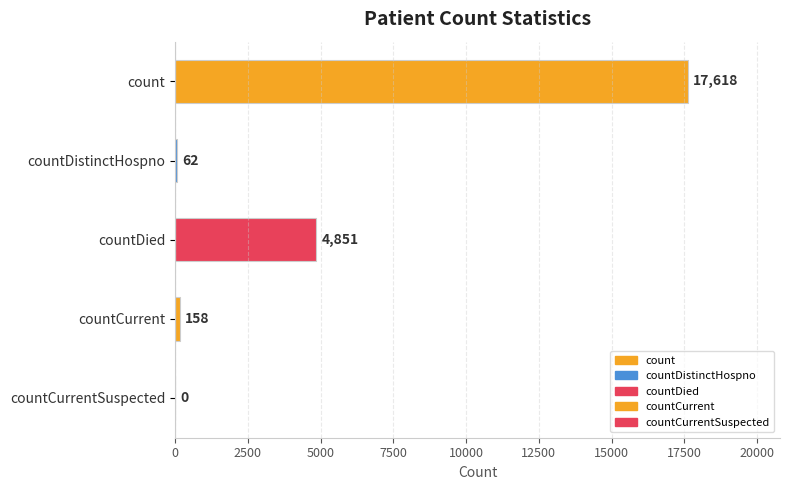

The value at countCurrent is 158. True or false?

True